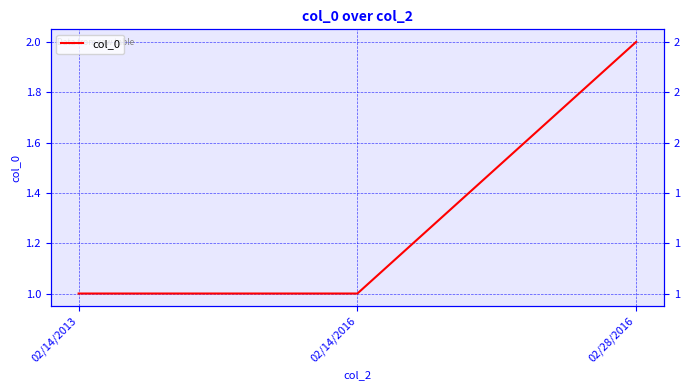

True or false: the data shows 2 at 02/28/2016.

True